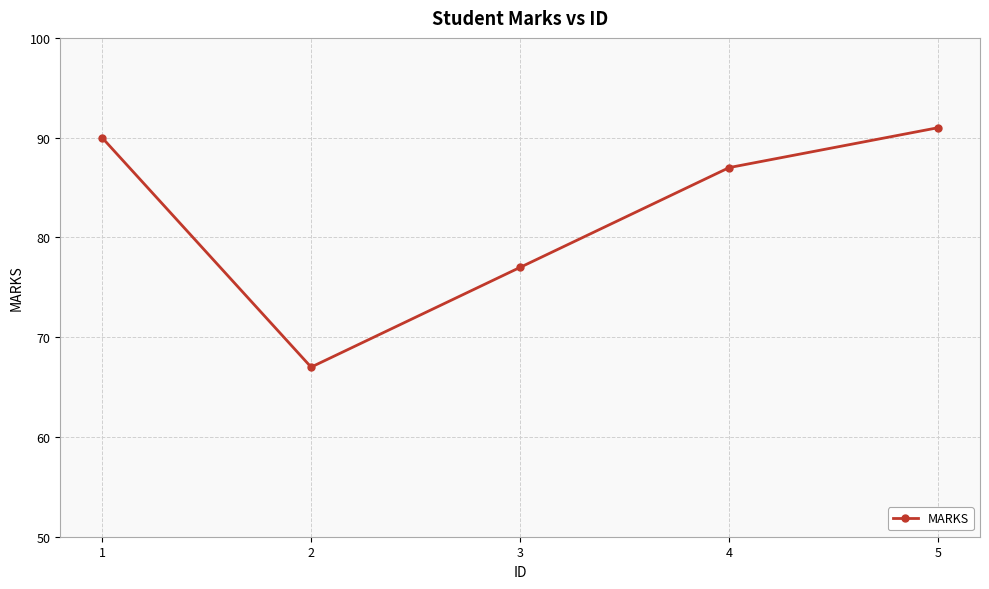

What is the approximate value at 2, to the nearest 10?

70